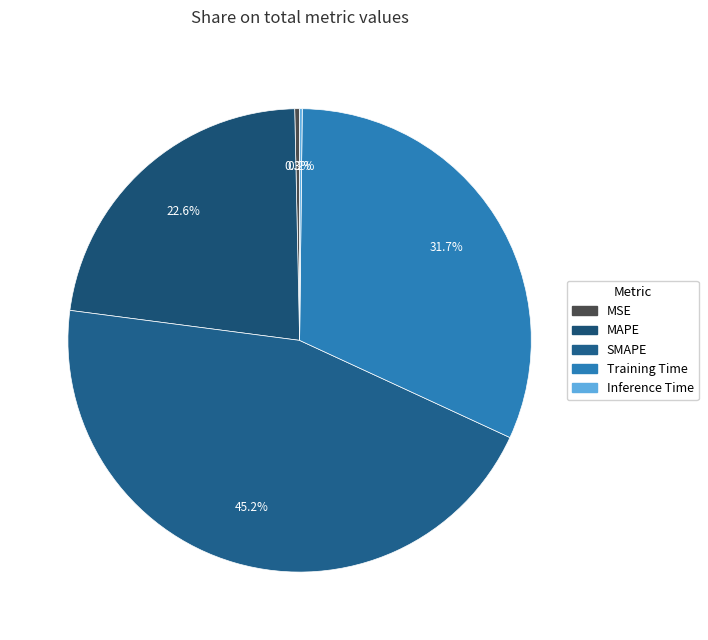

The MAPE slice represents 23% of the pie. True or false?

True